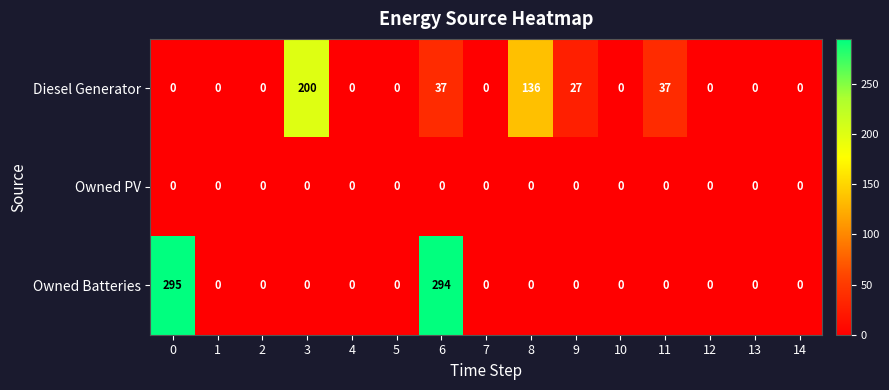

The Owned Batteries series shows 0 at 2. True or false?

True